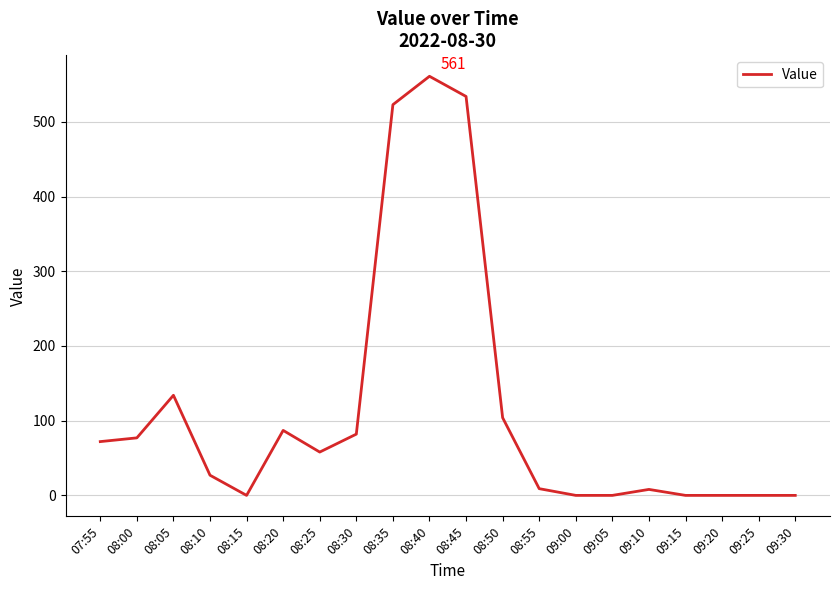

Is it true that the value at 09:10 is 8?

True